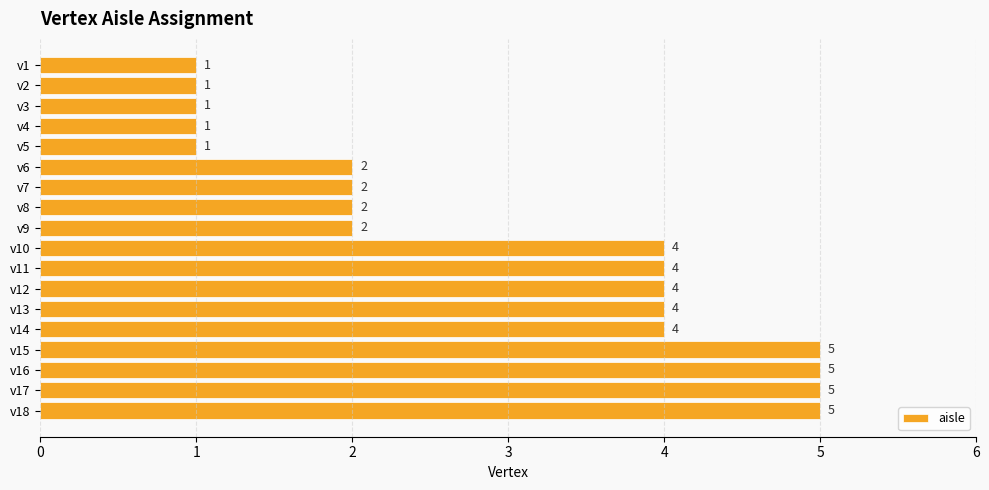

Count the values in the range 1 to 4.

14